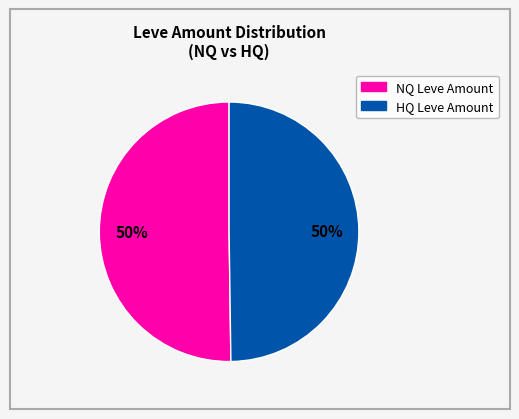

How many segments does this pie chart have?

2